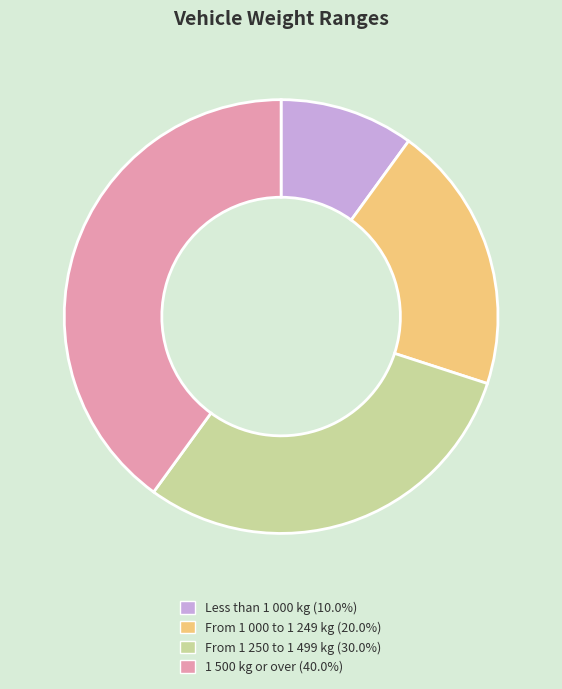

Is there any slice that represents more than half of the pie?

No